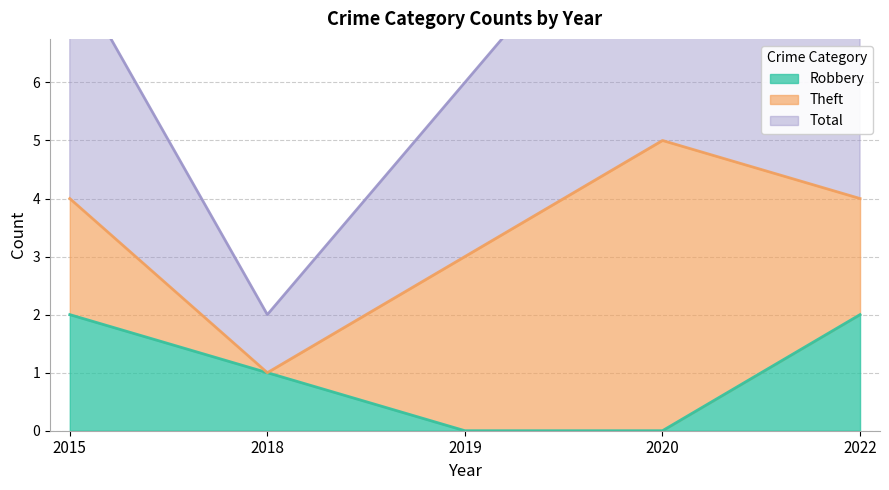

The value of Robbery at 2015 is 2. True or false?

True